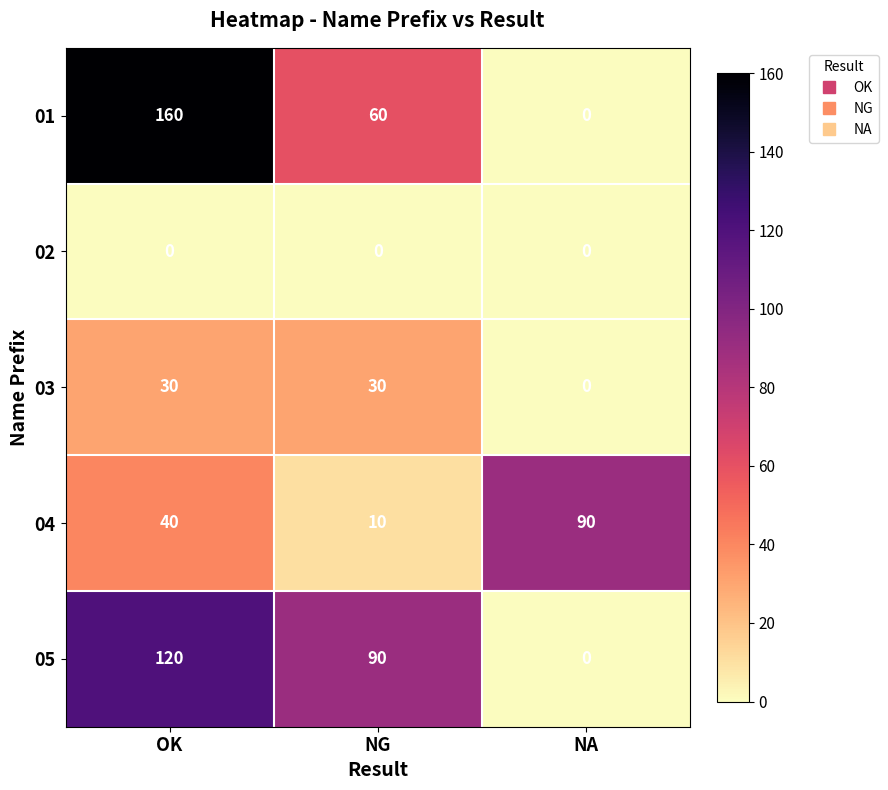

How many categories are shown in the chart?

3